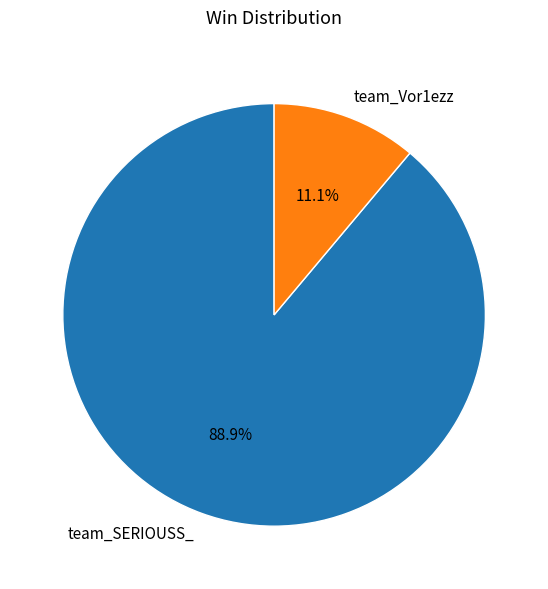

The team_Vor1ezz slice represents 23% of the pie. True or false?

False